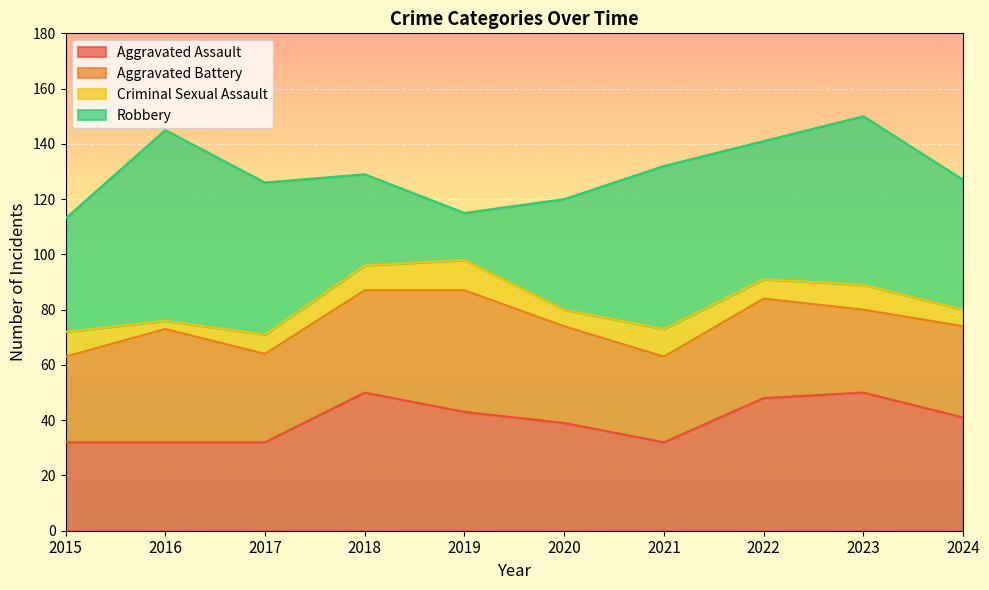

True or false: Criminal Sexual Assault and Aggravated Battery intersect in this chart.

False